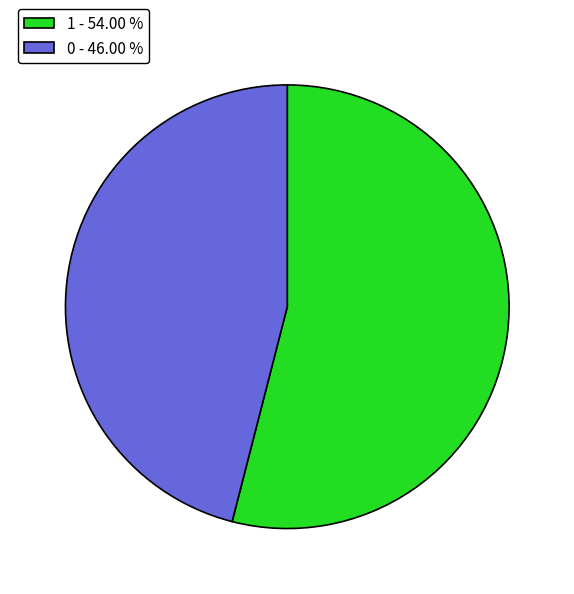

Which has a higher value, 0 - 46.00 % or 1 - 54.00 %?

1 - 54.00 %